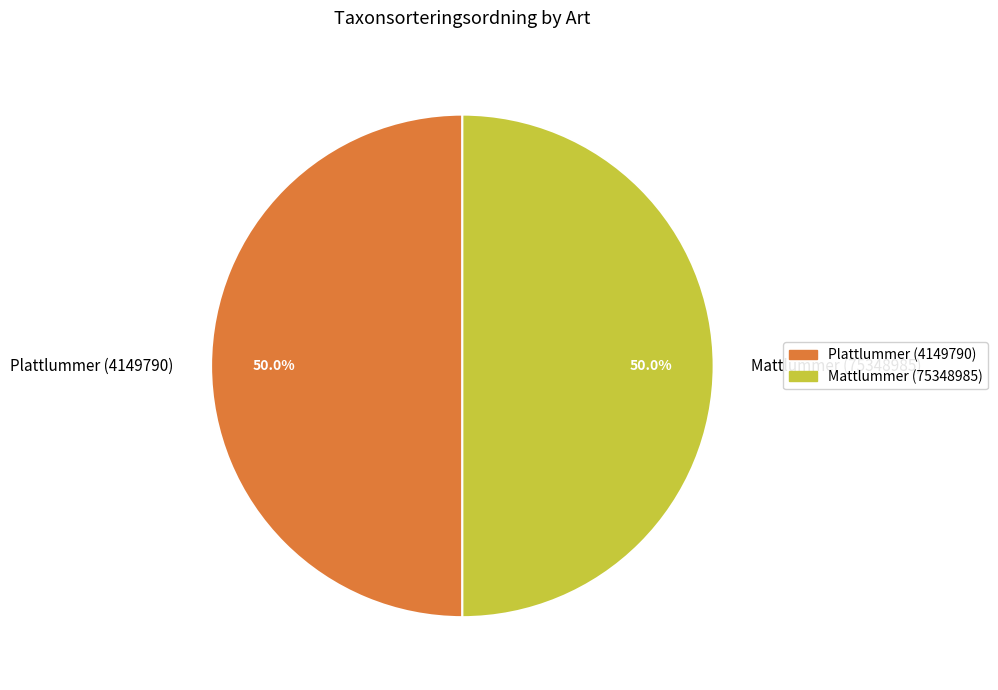

True or false: Plattlummer (4149790) accounts for 50% of the total.

True